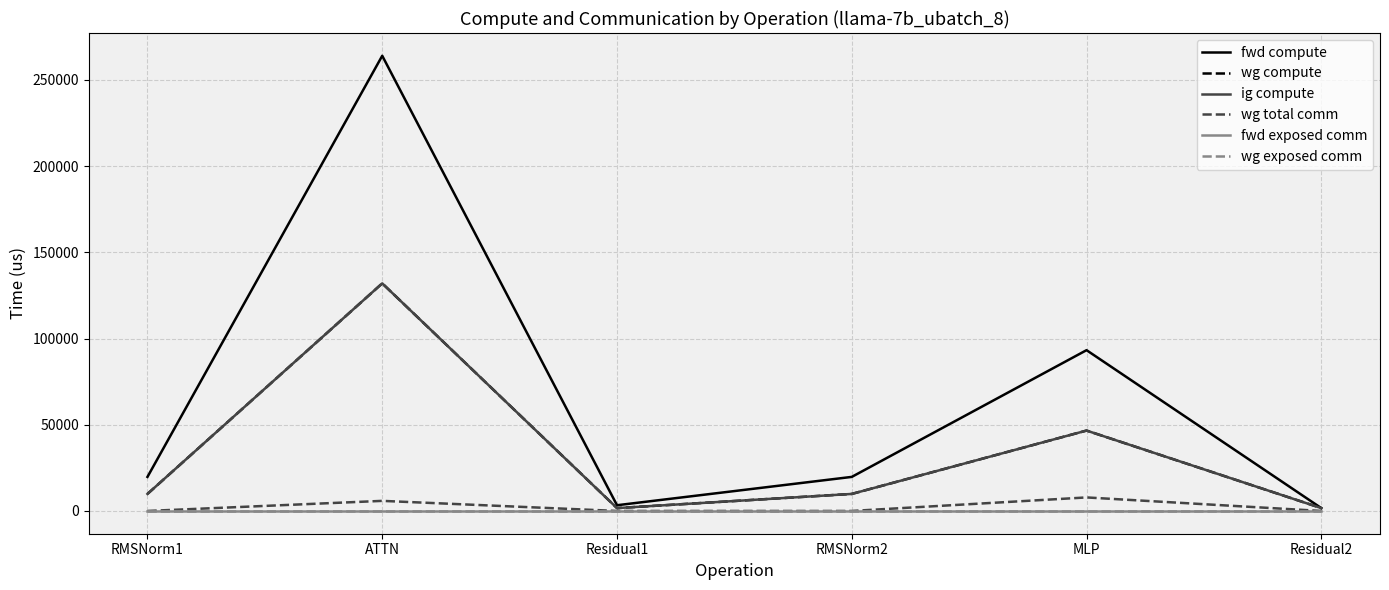

How many lines are shown in the chart?

6